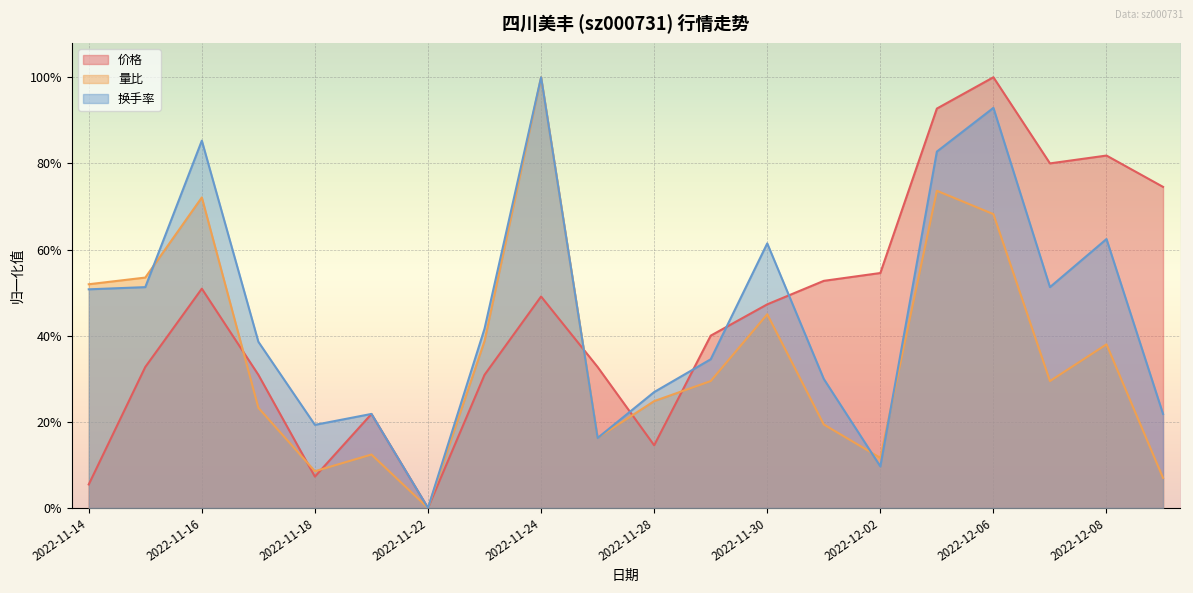

Which category has the highest value in the 价格 series?

2022-12-06